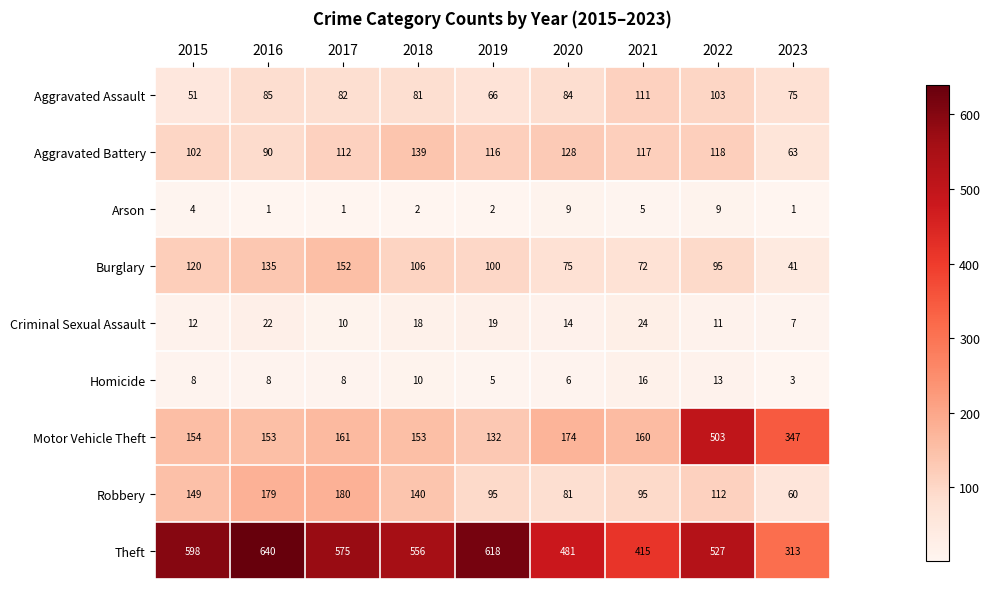

Which series has the largest total across all categories?

Theft